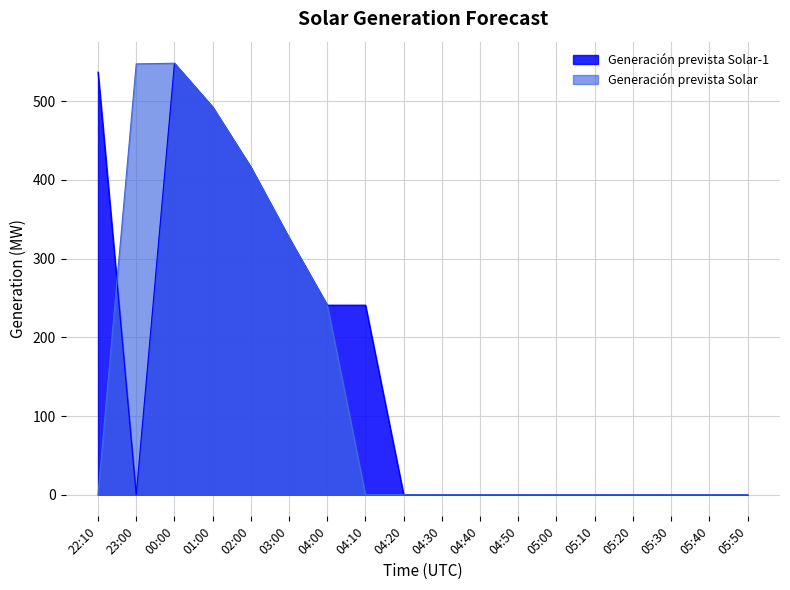

True or false: Generacion prevista Solar and Generacion prevista Solar-1 intersect in this chart.

True